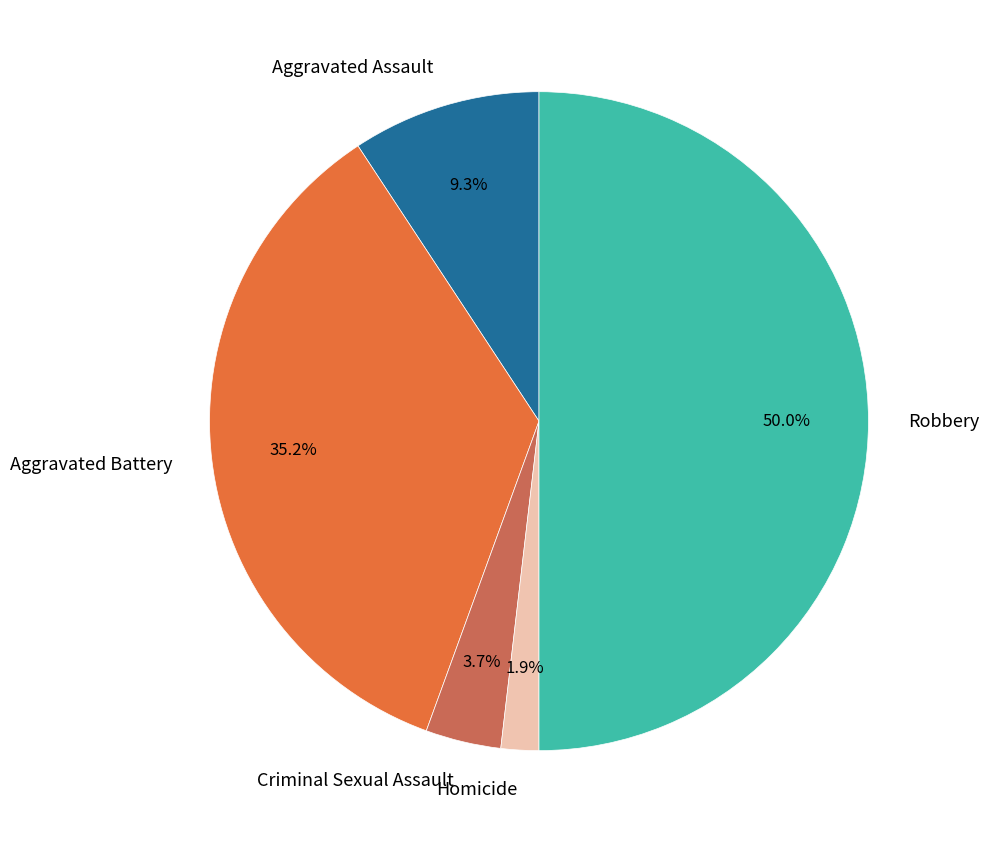

Which slice is the largest?

Robbery